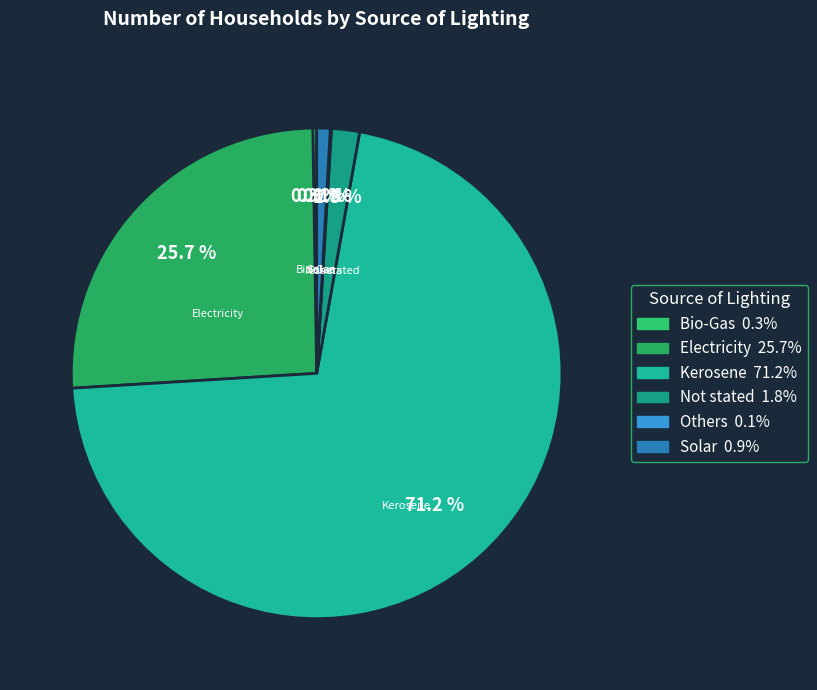

How much of the chart is everything except Not stated?

98.2%